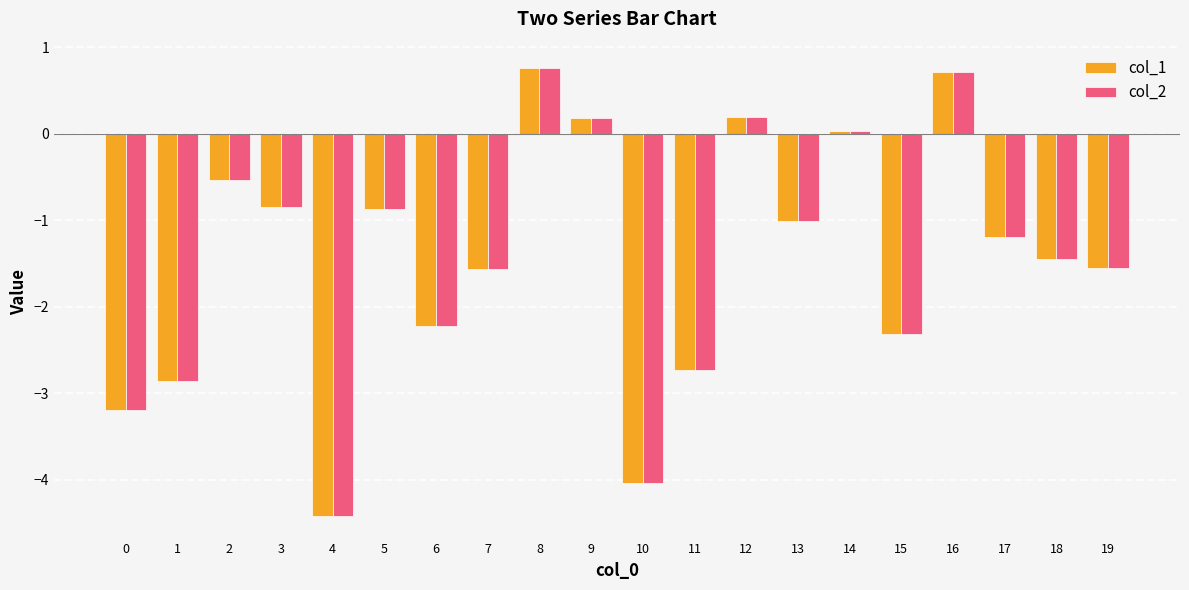

Count the number of categories in the chart.

20